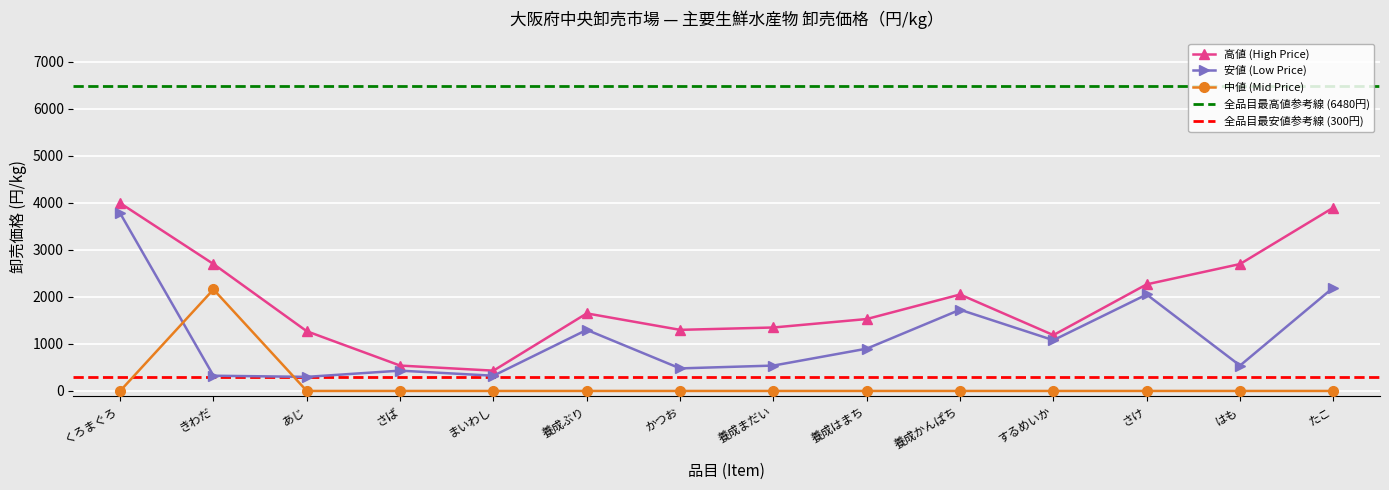

Which has a higher value, まいわし or さば?

さば